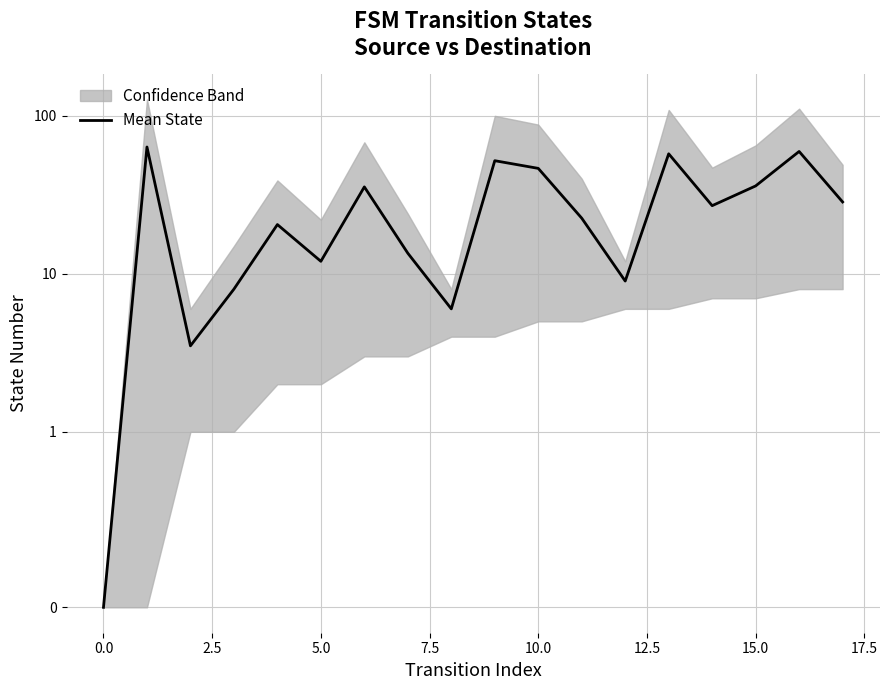

True or false: the data shows 7.8 at 5.0.

False